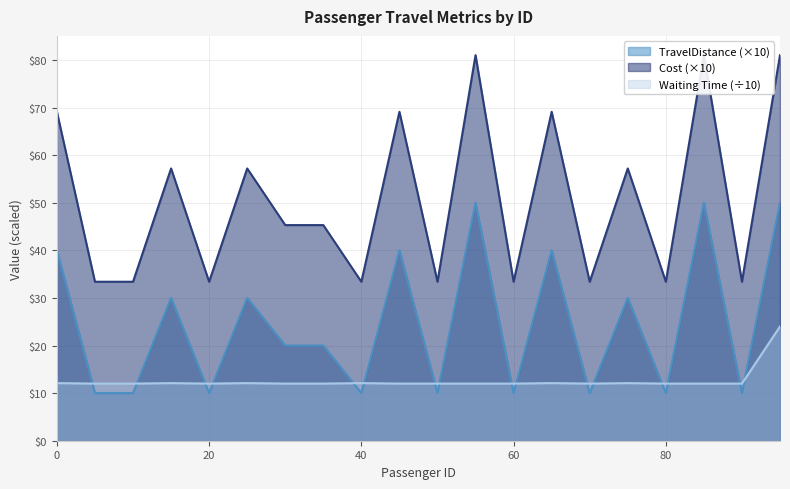

Is it true that Cost equals 10.0 at 60?

True